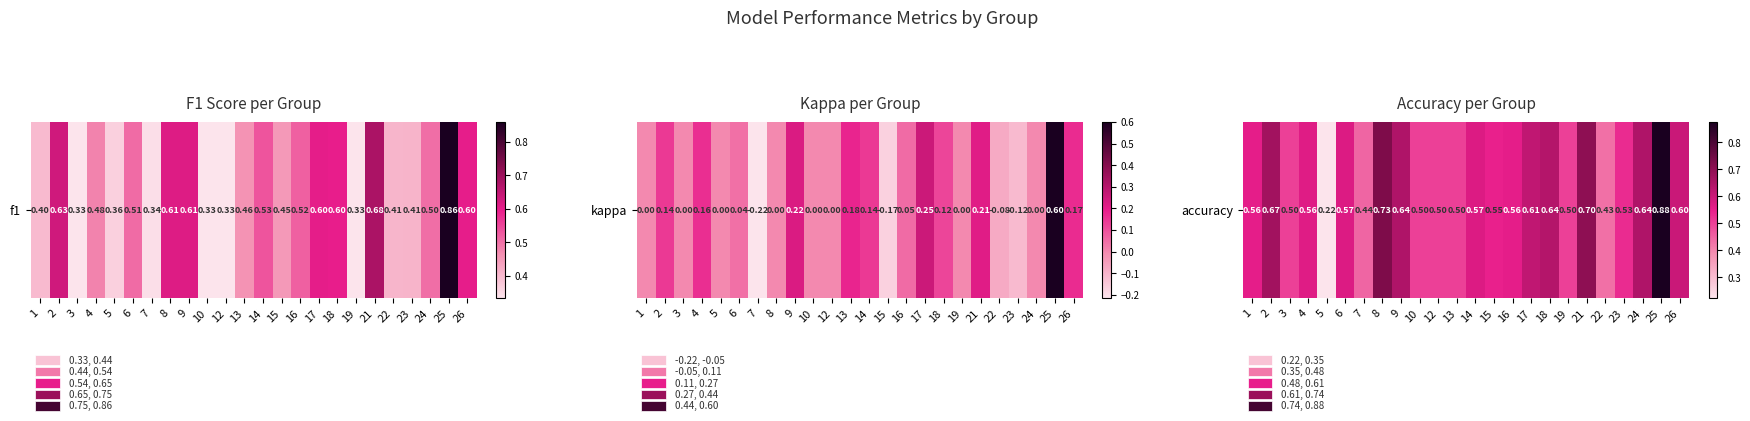

What is the difference between the second highest and second lowest values?

0.3